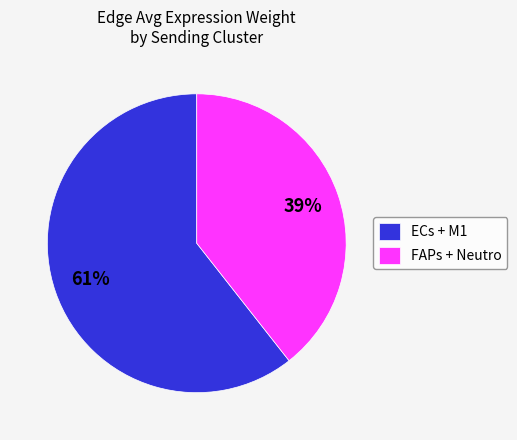

Count the number of slices in the pie.

2